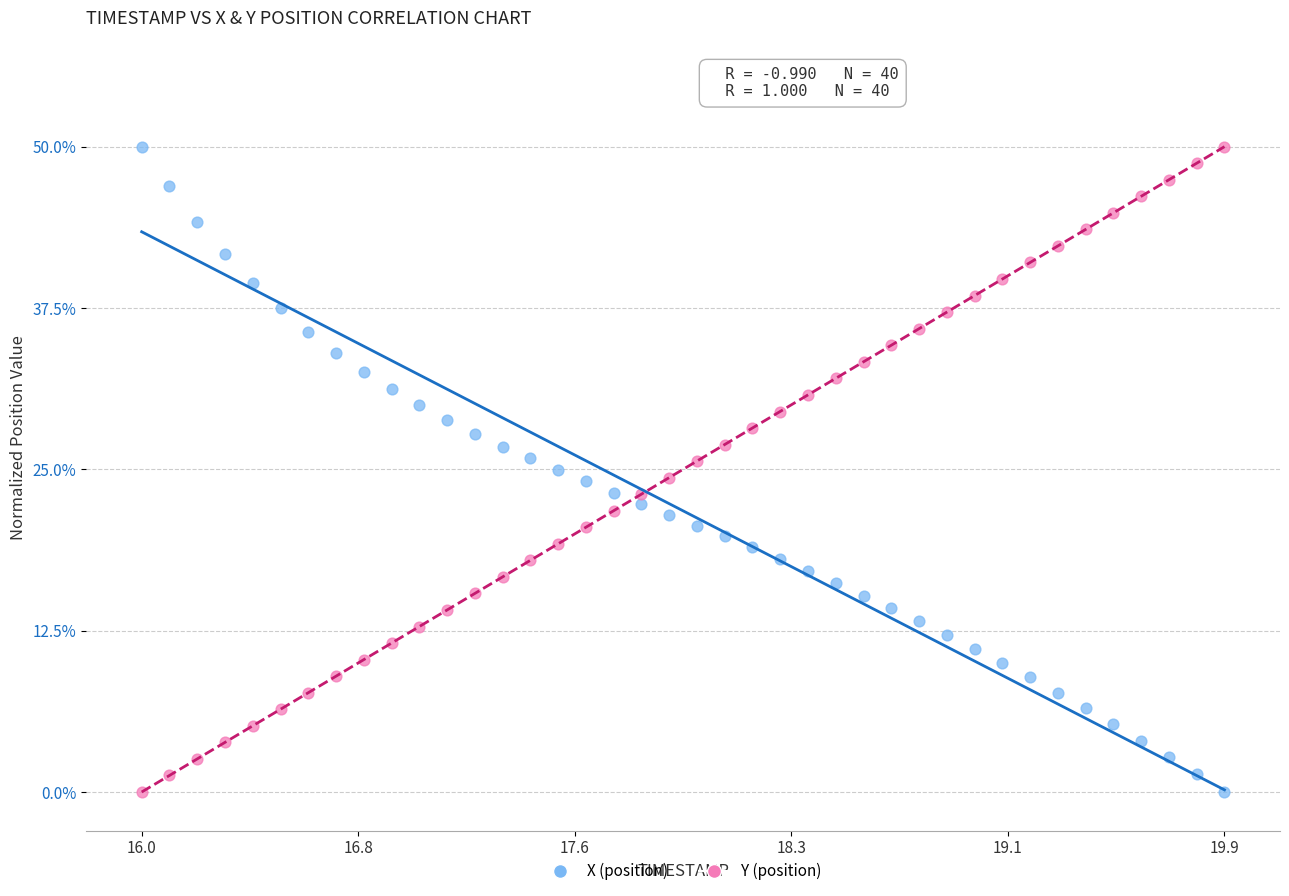

What is the X range (max minus min) for the scatter plot?

3.9